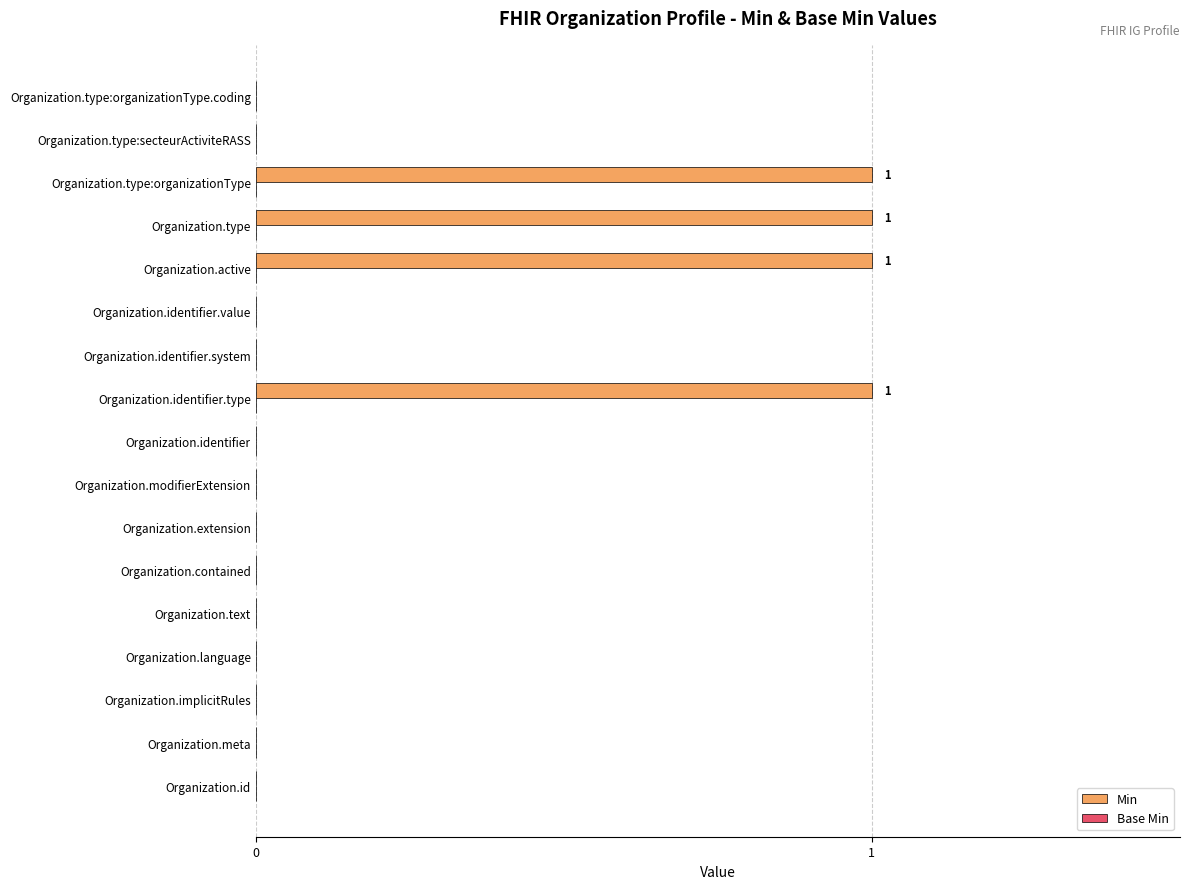

Count the number of categories in the chart.

17